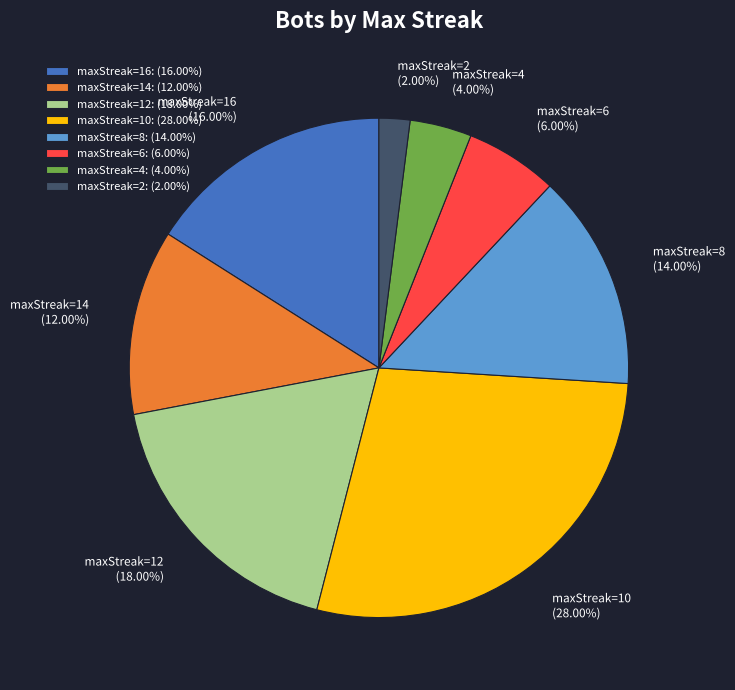

To the nearest percent, what is the difference between the largest and smallest slice percentages?

26%